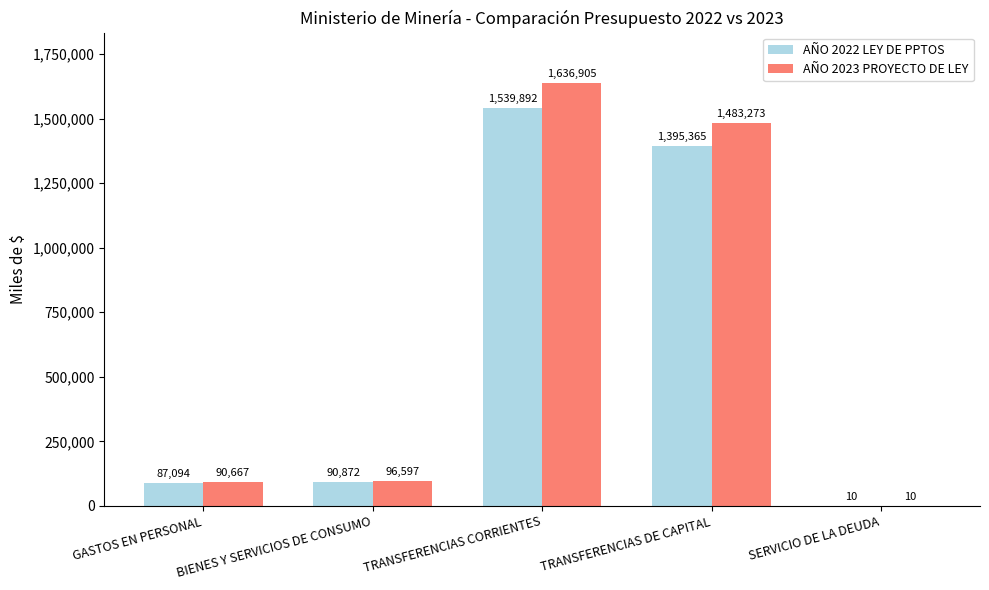

Which category has the highest value in the AÑO 2022 LEY DE PPTOS series?

TRANSFERENCIAS CORRIENTES